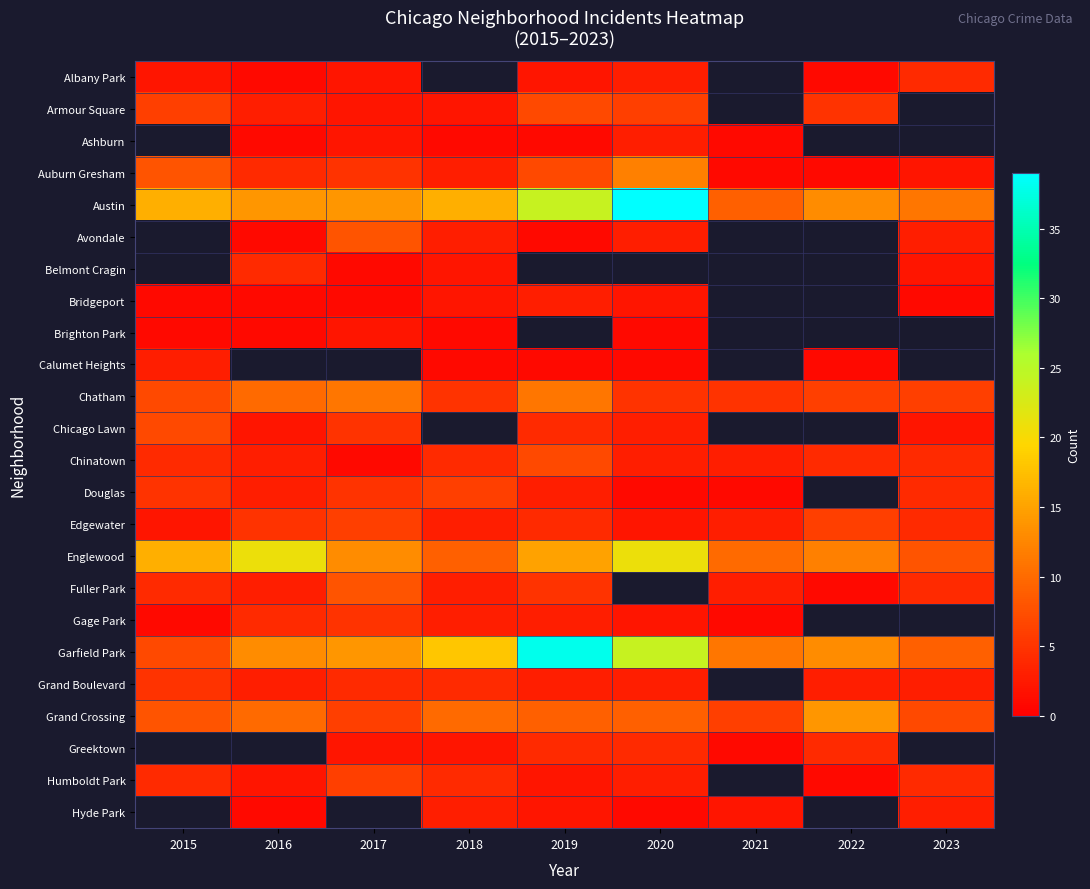

Which series has the widest spread of values?

Garfield Park